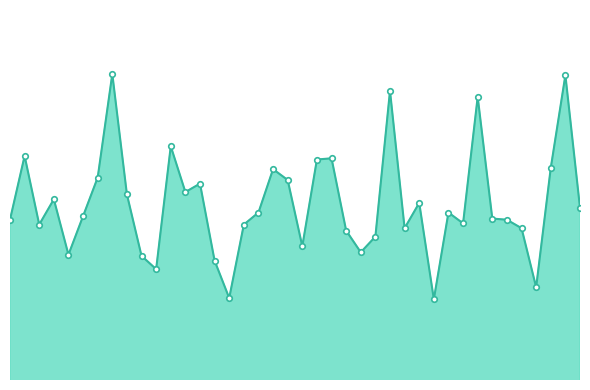

At which label does the data first exceed 239?

67